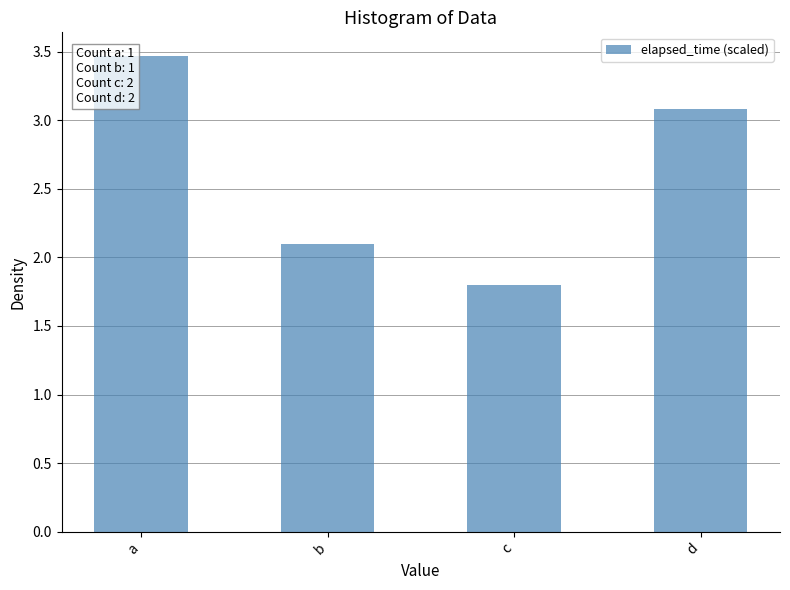

What is the ratio of the value at c to the value at d?

0.6